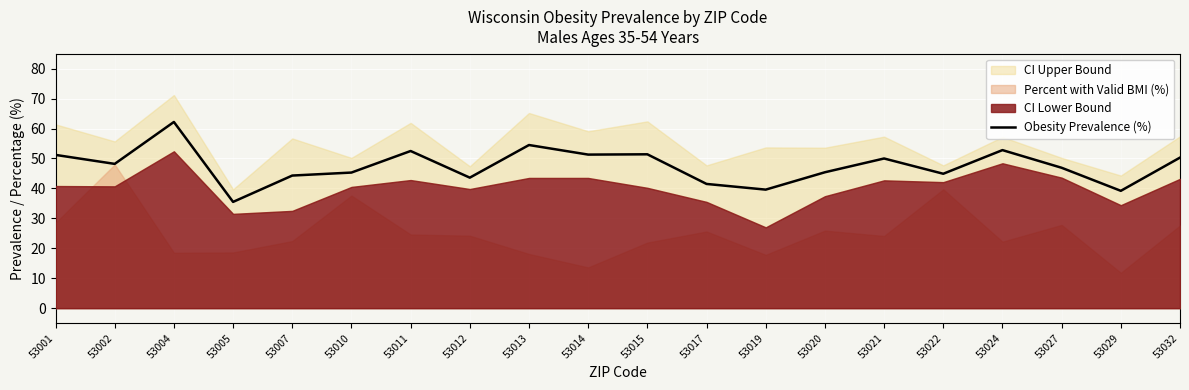

How many lines are shown in the chart?

1